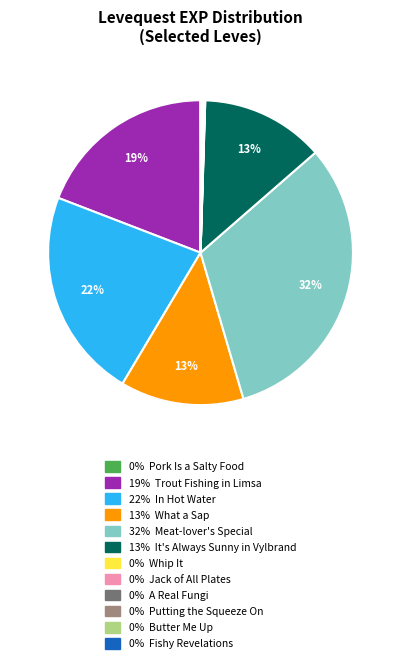

To the nearest percent, what is the difference between the largest and smallest slice percentages?

32%